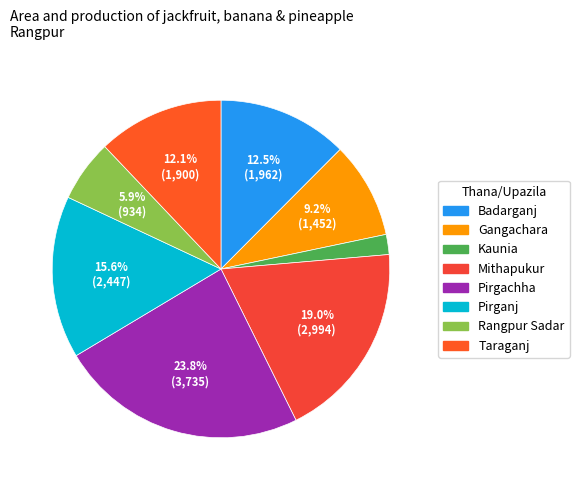

What is the change in value from Gangachara to Pirganj?

+995